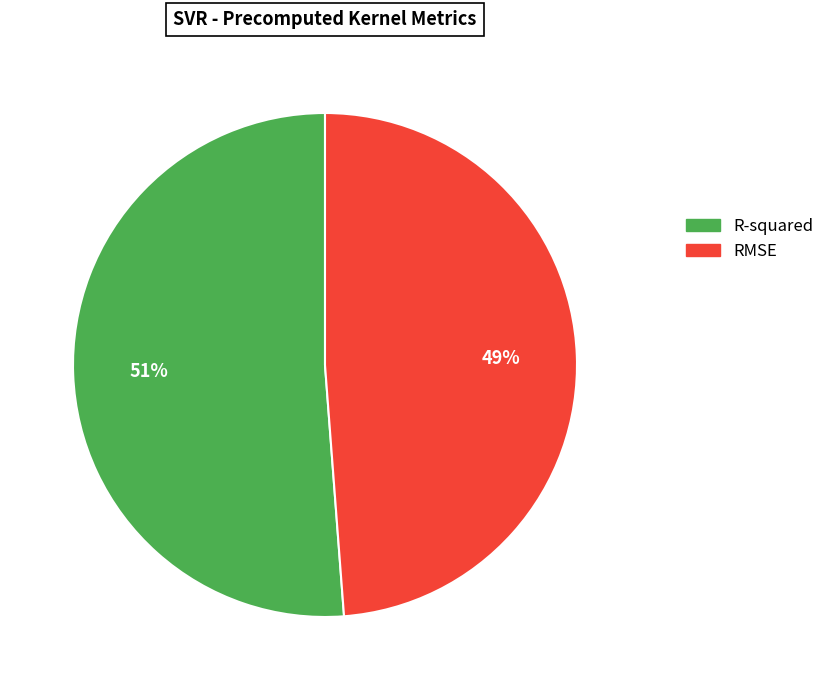

Count the number of slices in the pie.

2